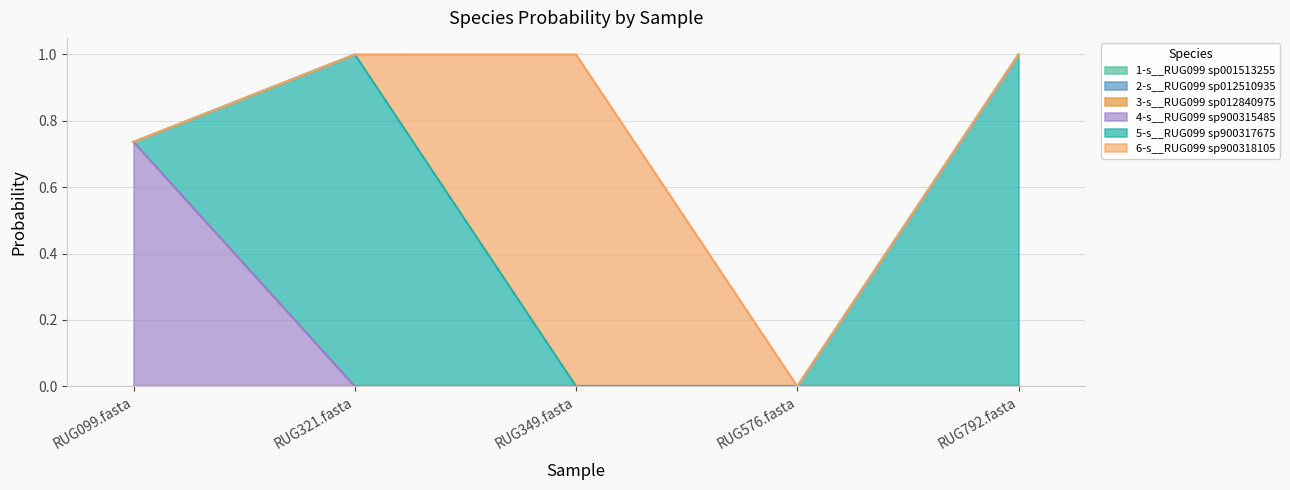

What is the label of the 3rd point from the left?

RUG349.fasta